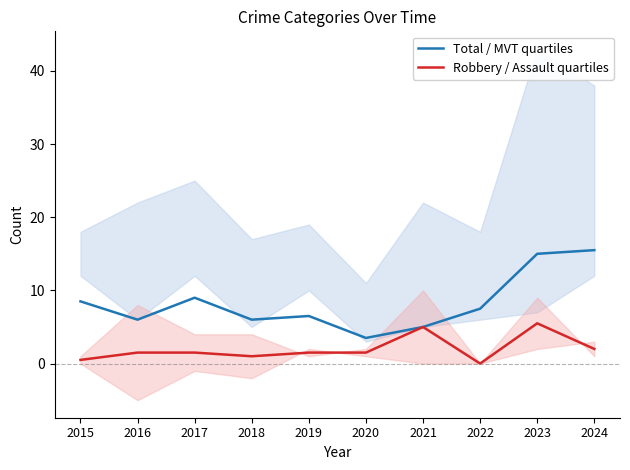

What are all the series names shown in the legend?

Total / MVT quartiles, Robbery / Assault quartiles